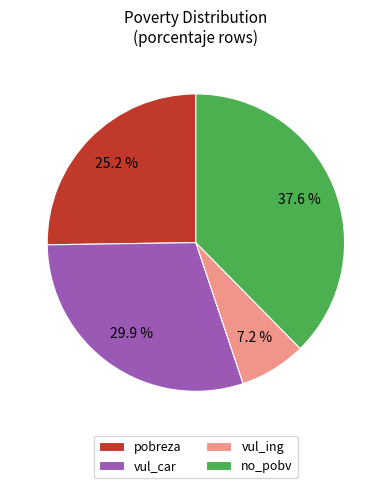

Is there any slice that represents more than half of the pie?

No